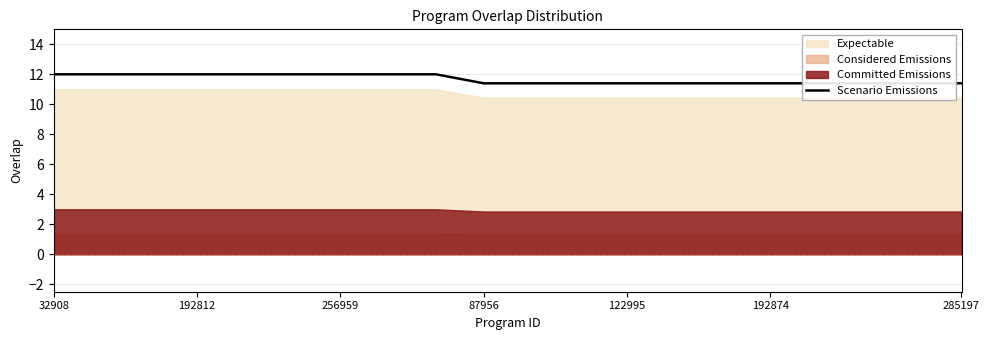

Reading left to right, transcribe all the data shown in this chart.

12.0	12.0	12.0	12.0	12.0	12.0	12.0	12.0	12.0	11.4	11.4	11.4	11.4	11.4	11.4	11.4	11.4	11.4	11.4	11.4